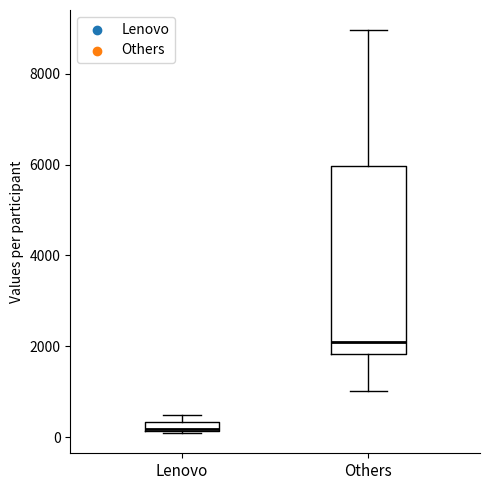

Which box is the tallest, from its lower edge to its upper edge?

Others